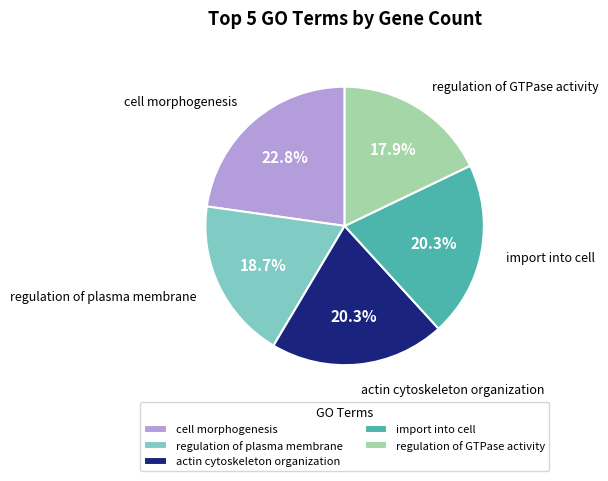

Do cell morphogenesis and import into cell together represent more than half of the pie?

No